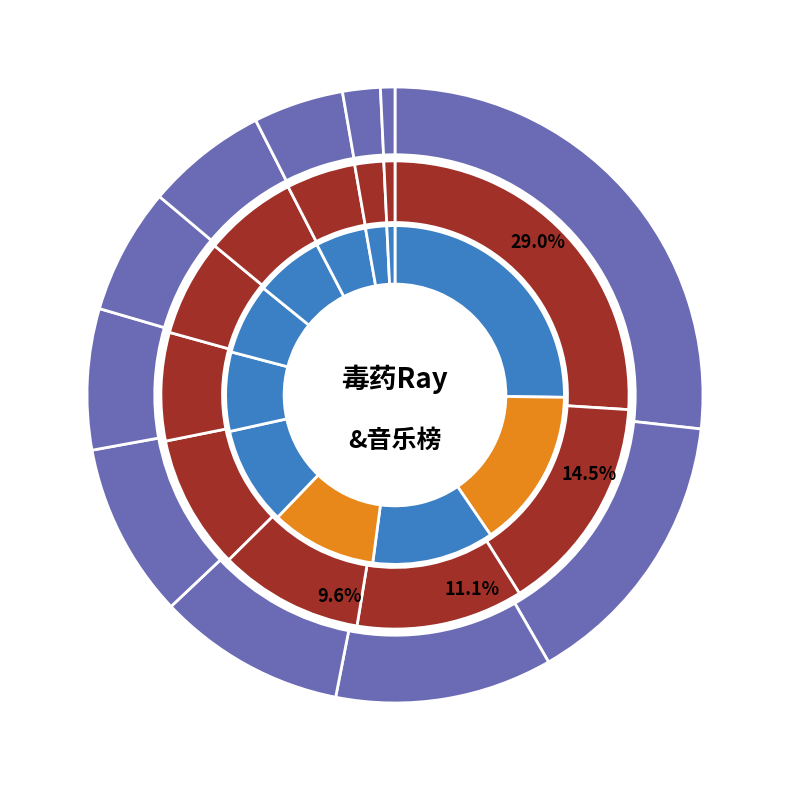

How much of the chart is everything except 131539271?

85.5%